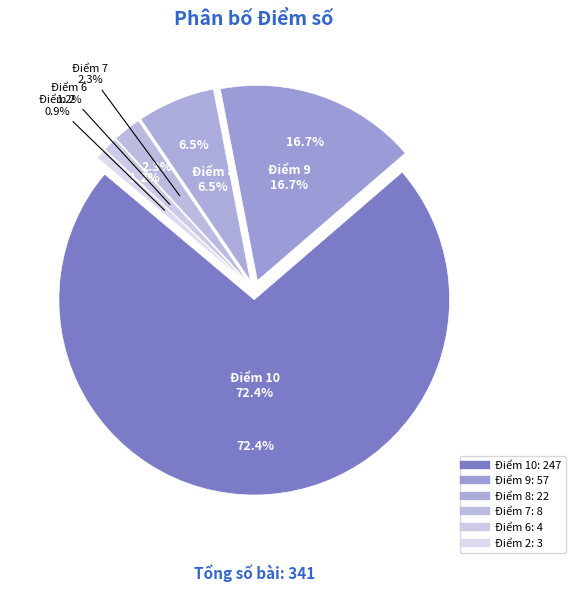

To the nearest percent, what is the average slice percentage?

17%